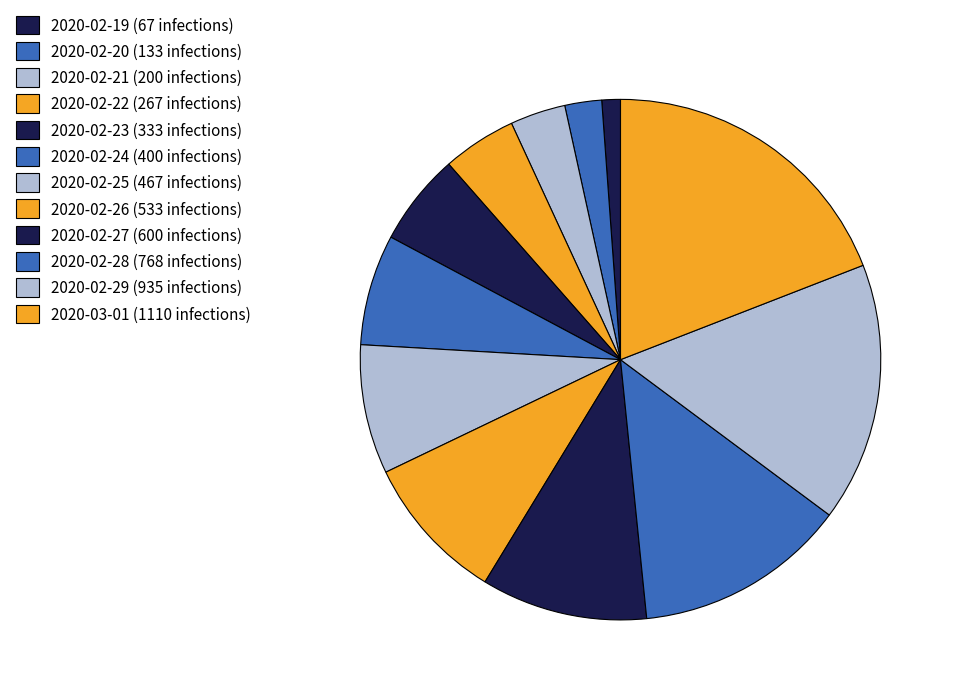

Does 2020-02-21 represent more than half of the total?

No